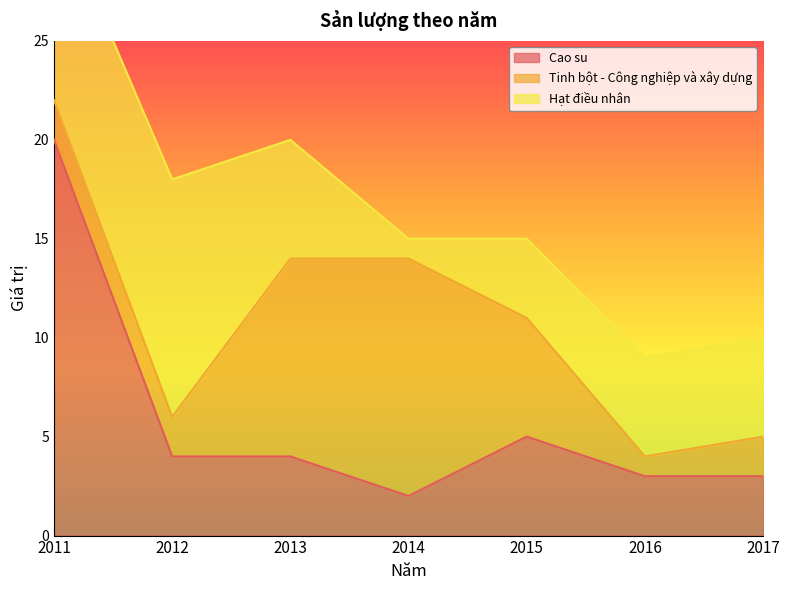

True or false: Tinh bột - Công nghiệp và xây dựng and Hạt điều nhân intersect in this chart.

True